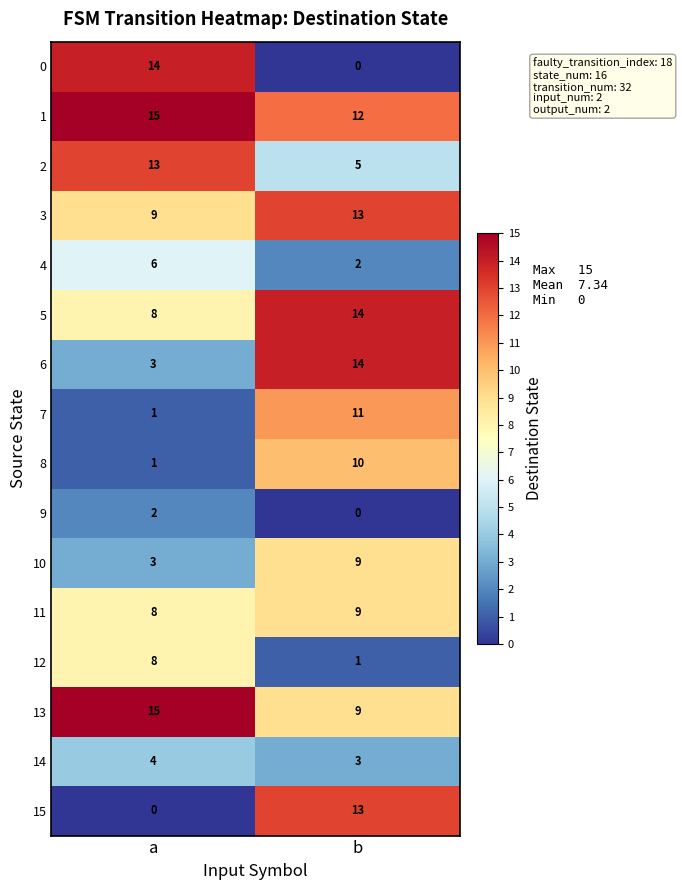

At which label does 5 reach its minimum?

a